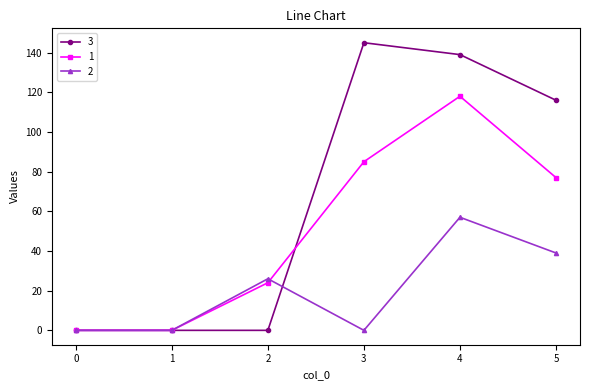

The value of 2 at 2 is 5. True or false?

False